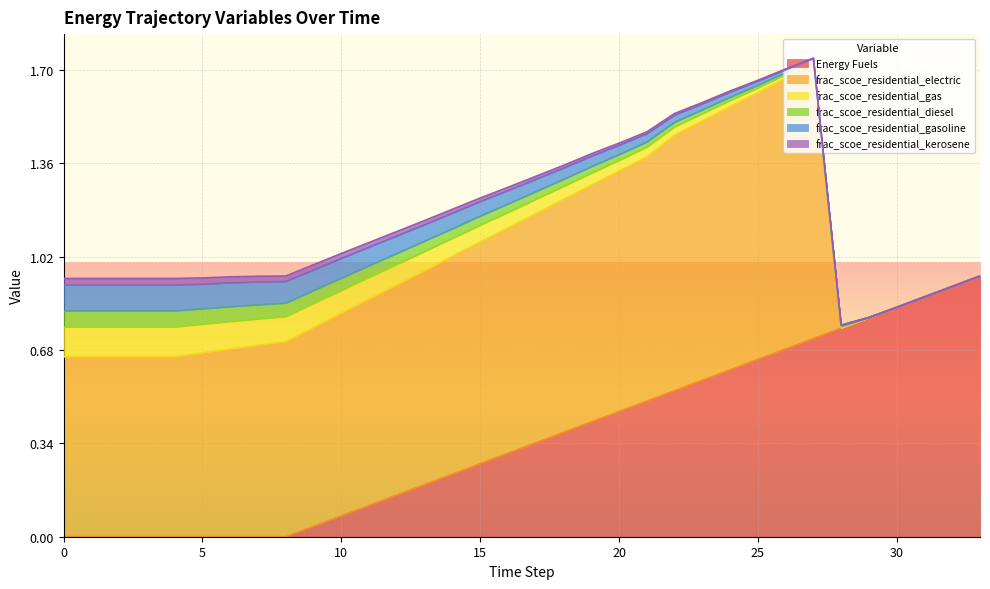

Which series has the largest total across all categories?

frac_scoe_residential_electric